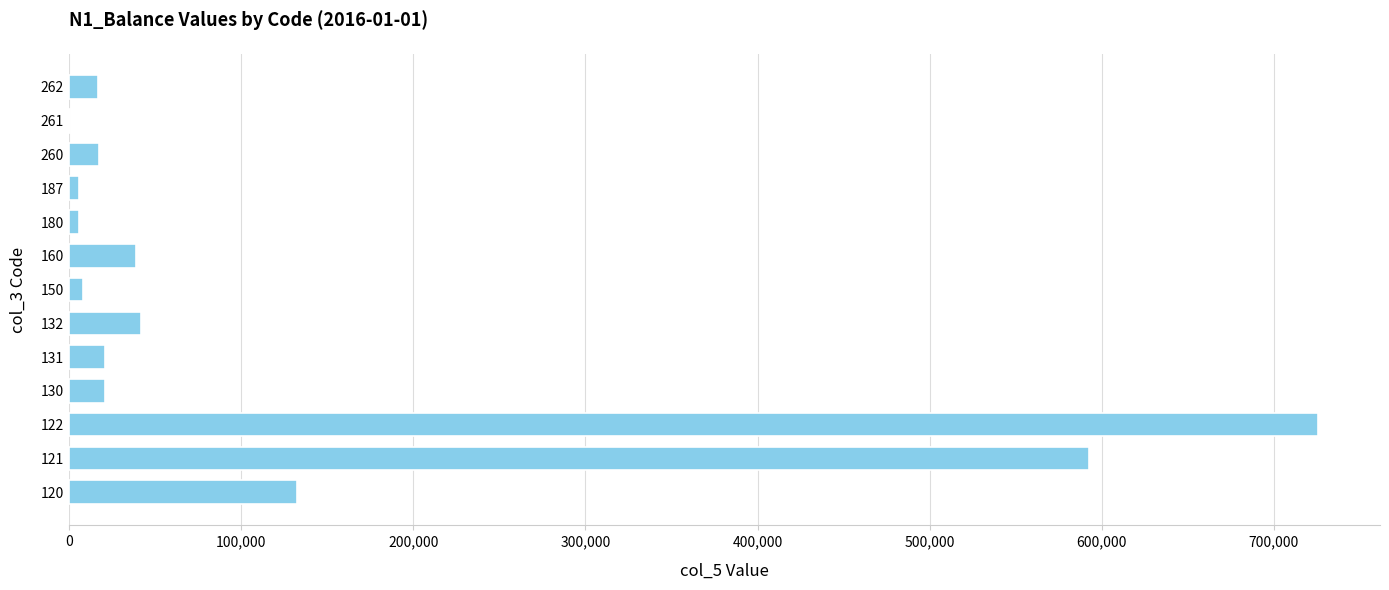

Is it true that the value at 132 is 41716.0?

True